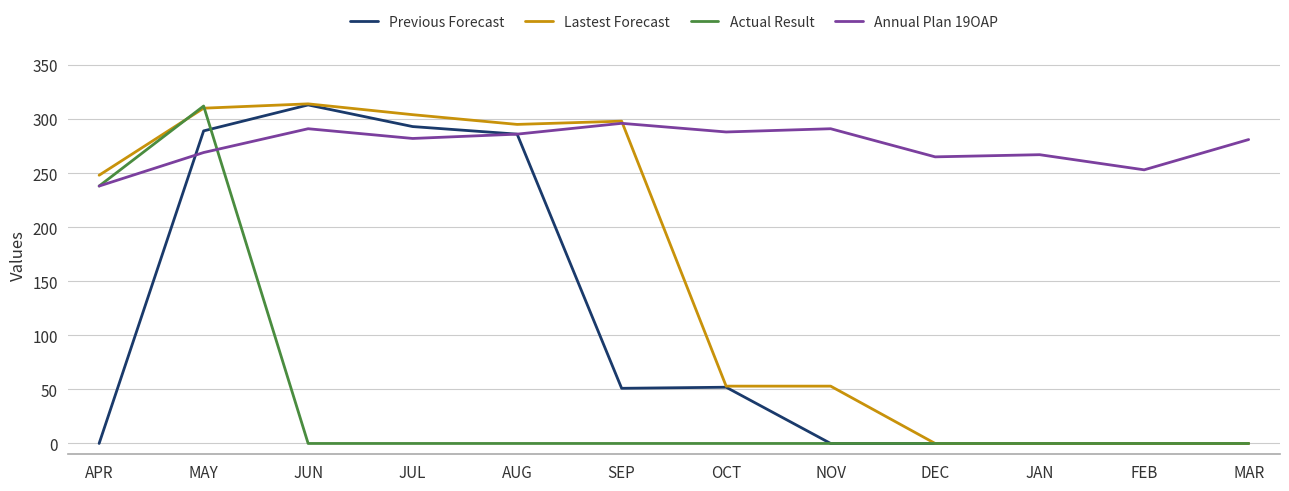

At which category is the sum across all series the highest?

MAY